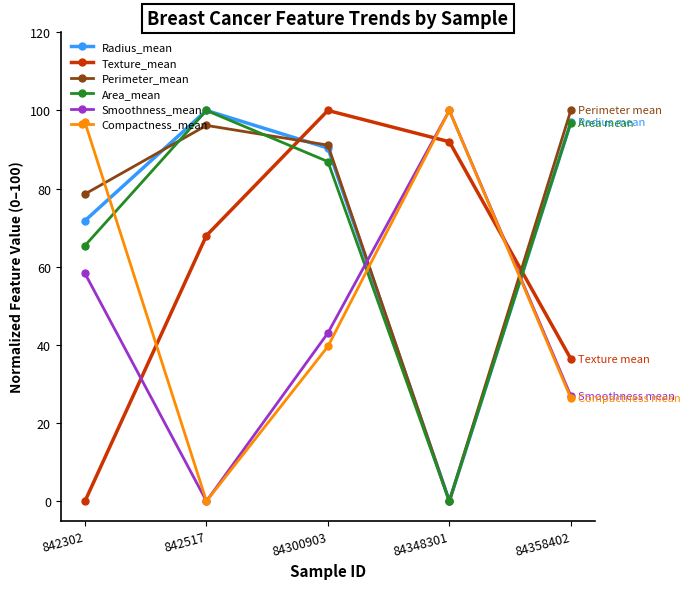

At which category does Area_mean reach its first local peak?

842517